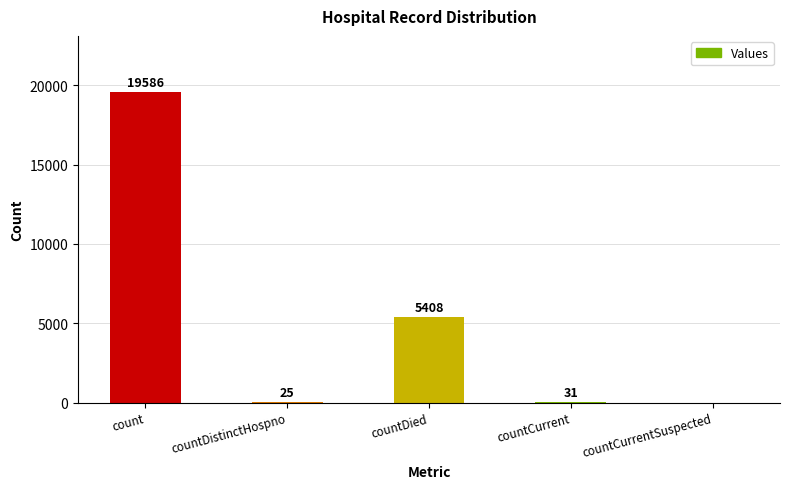

Between countDistinctHospno and countCurrent, which is larger?

countCurrent